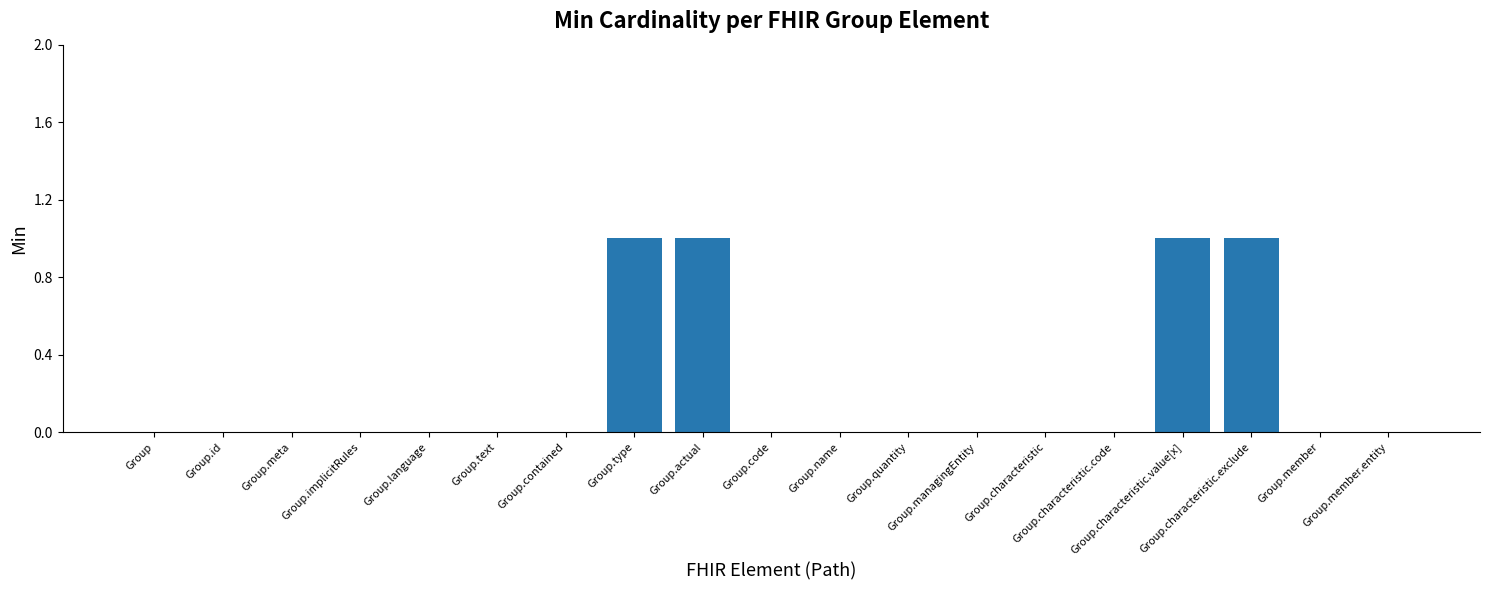

Are the bars grouped side by side (vs. stacked)?

No